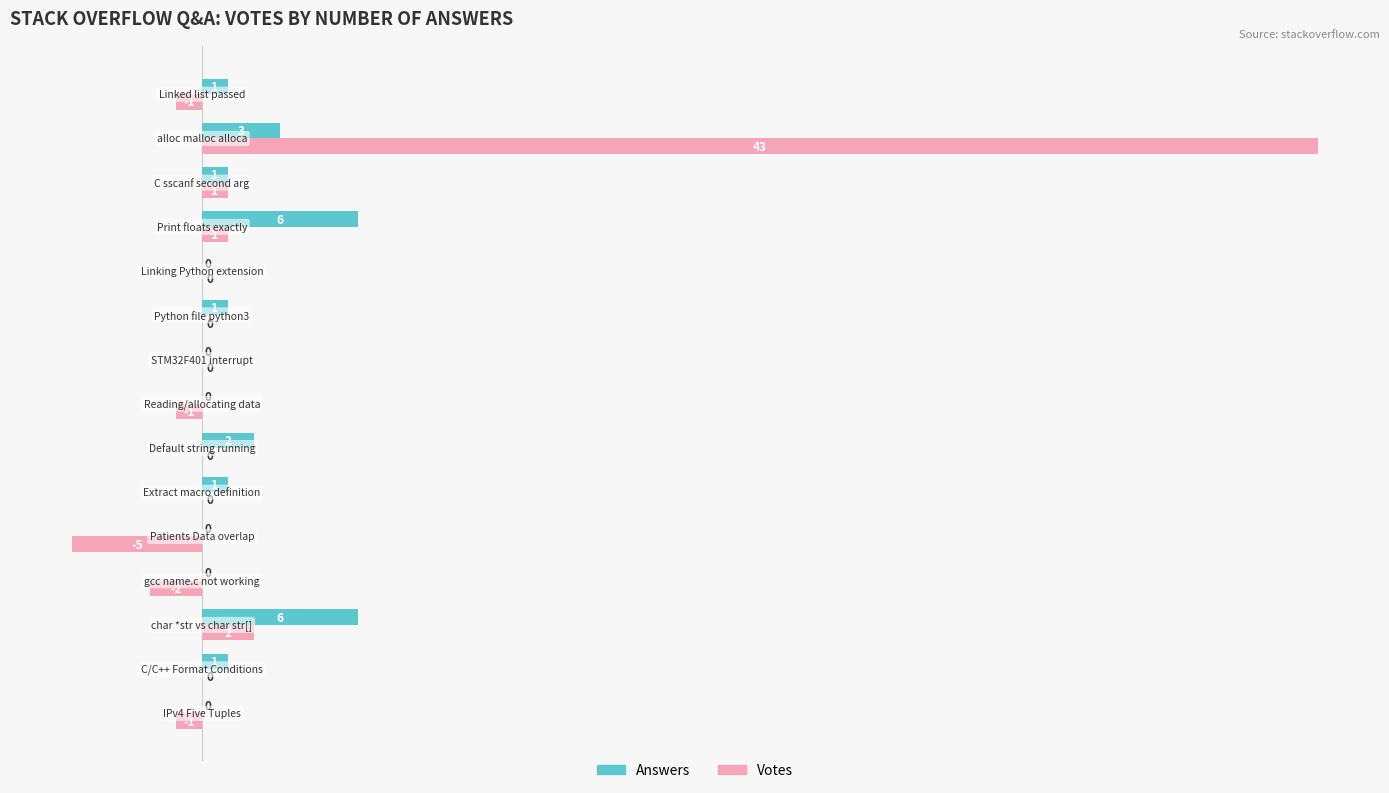

What is the highest value of the Votes series?

43